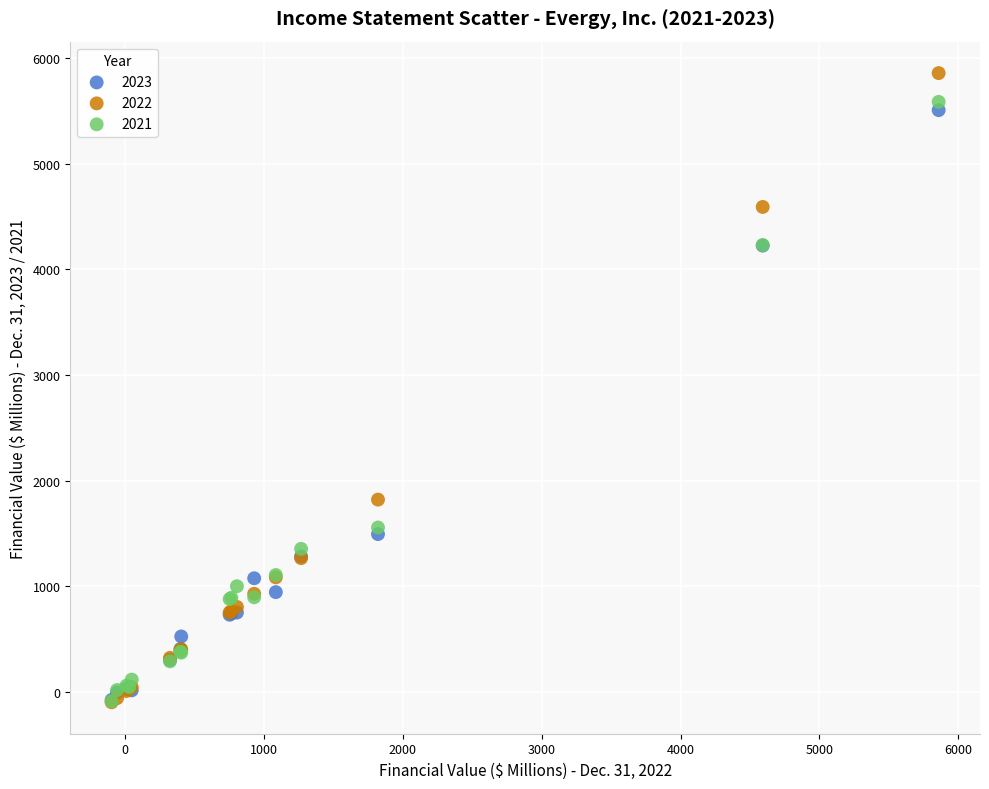

Which series has the widest spread of Y values?

2022